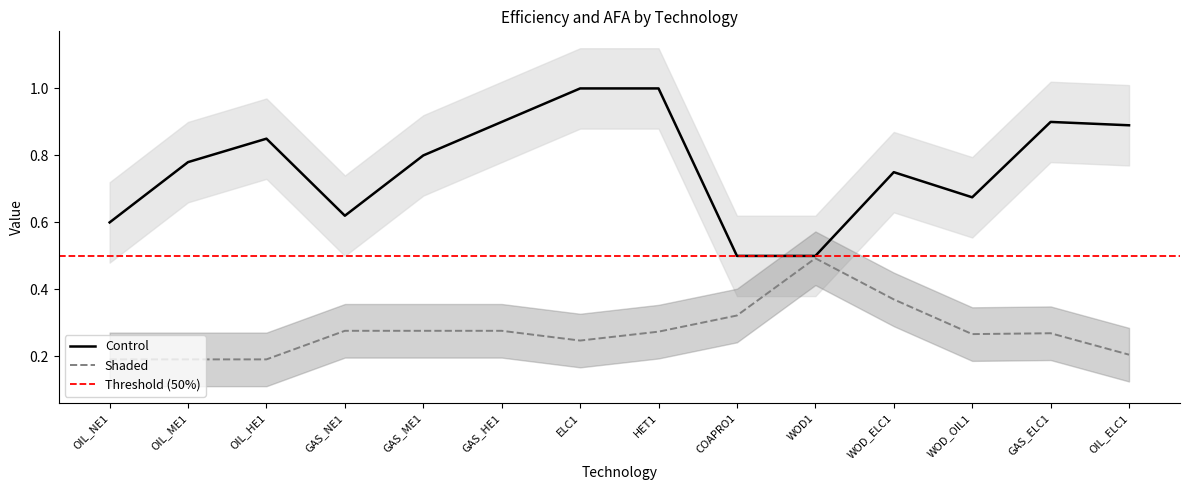

The value of Shaded at COAPRO1 is 0.2. True or false?

False